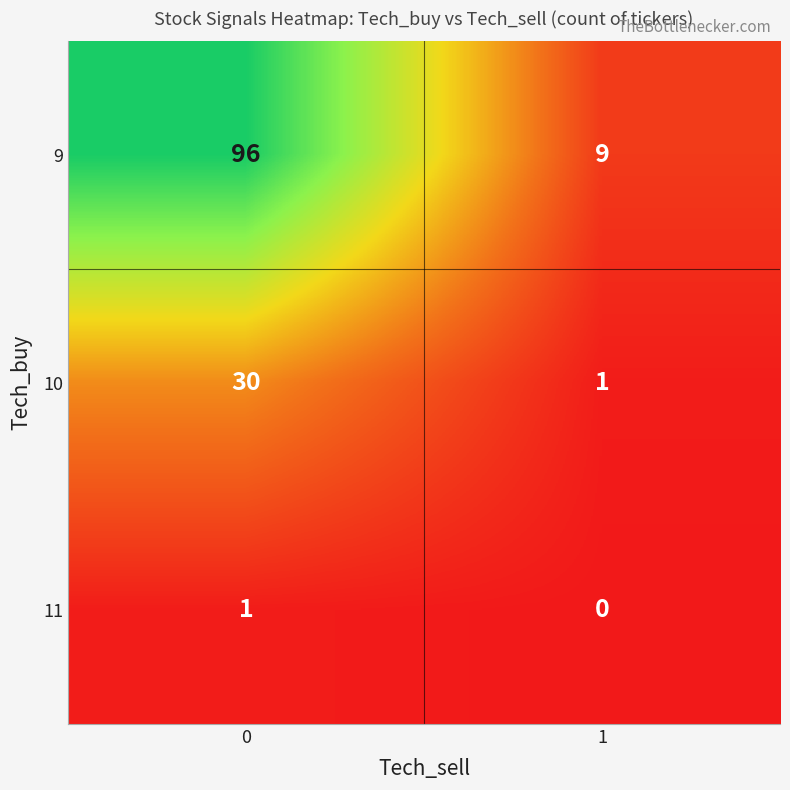

What is the sum of the 9 values at 1 and 0?

105